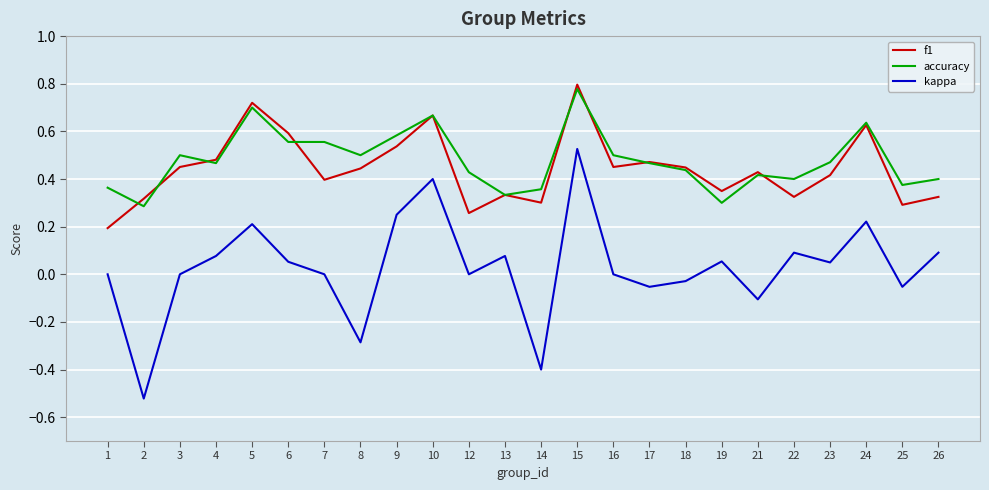

Where is the first local minimum for accuracy?

2